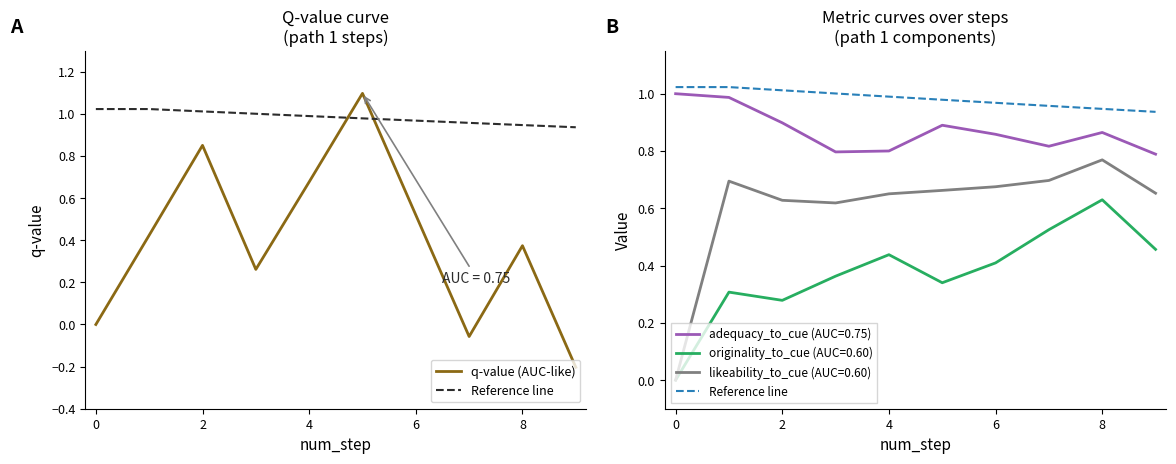

The value of Reference line at 8 is 0.9. True or false?

True